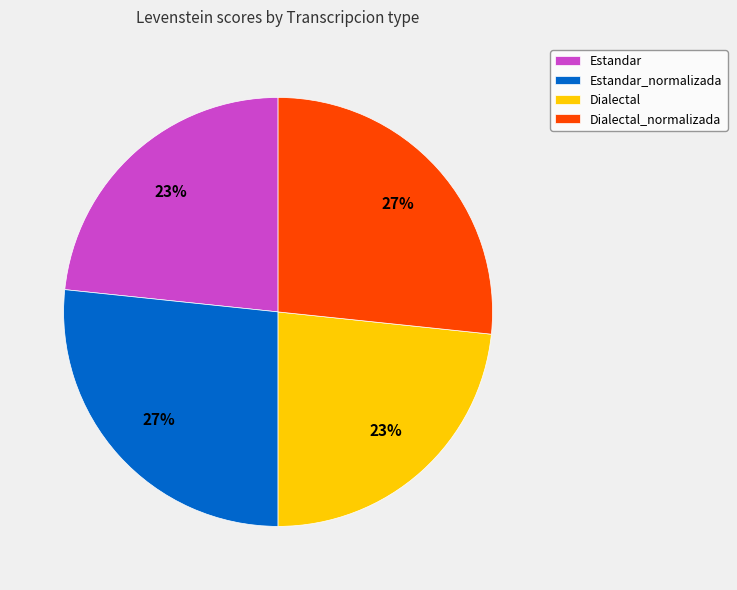

Is there any slice that represents more than half of the pie?

No